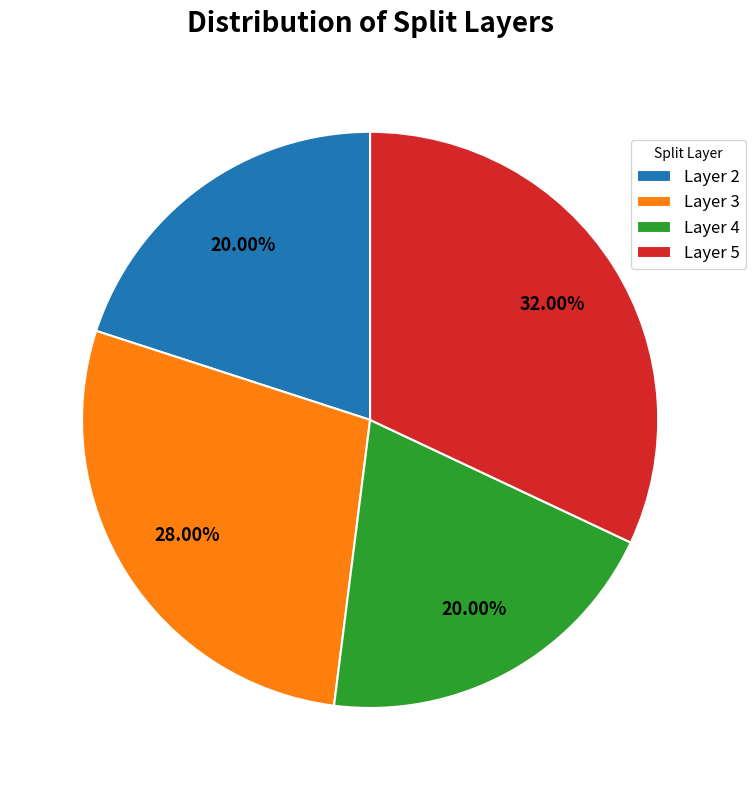

Which slice is the largest?

Layer 5